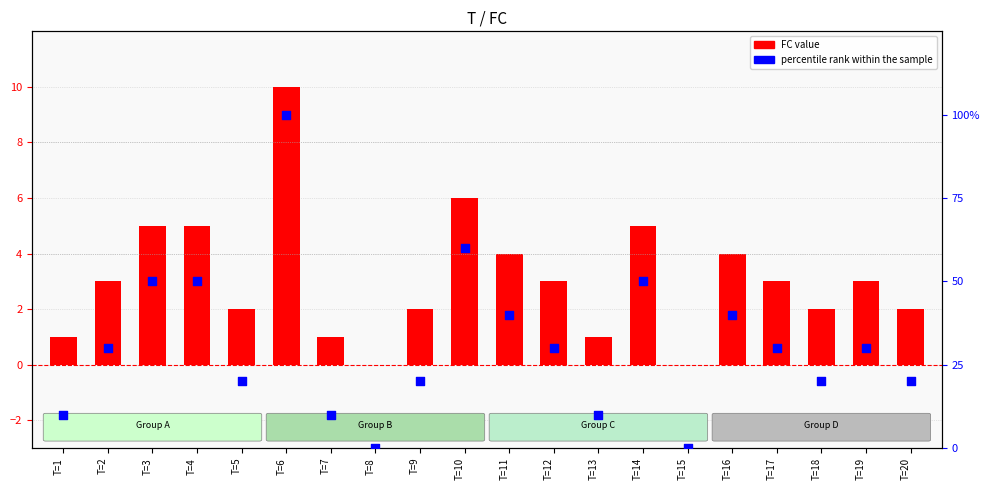

At how many categories does at least one series exceed 85?

1